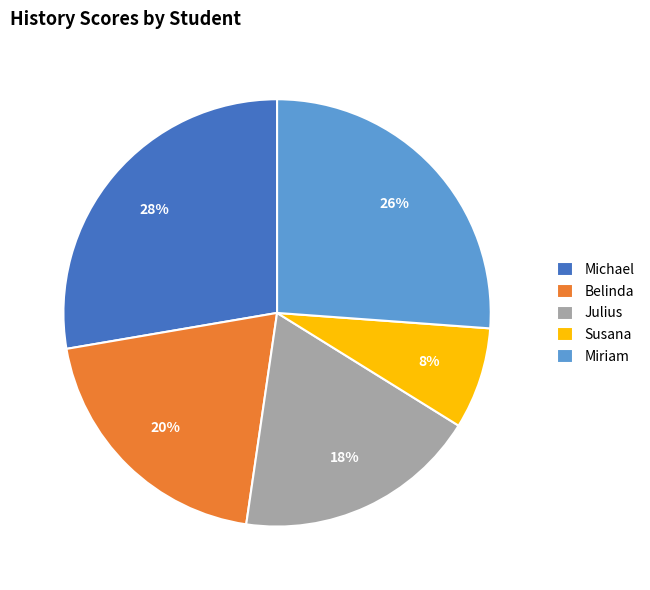

To the nearest percent, what portion does Miriam represent?

26%